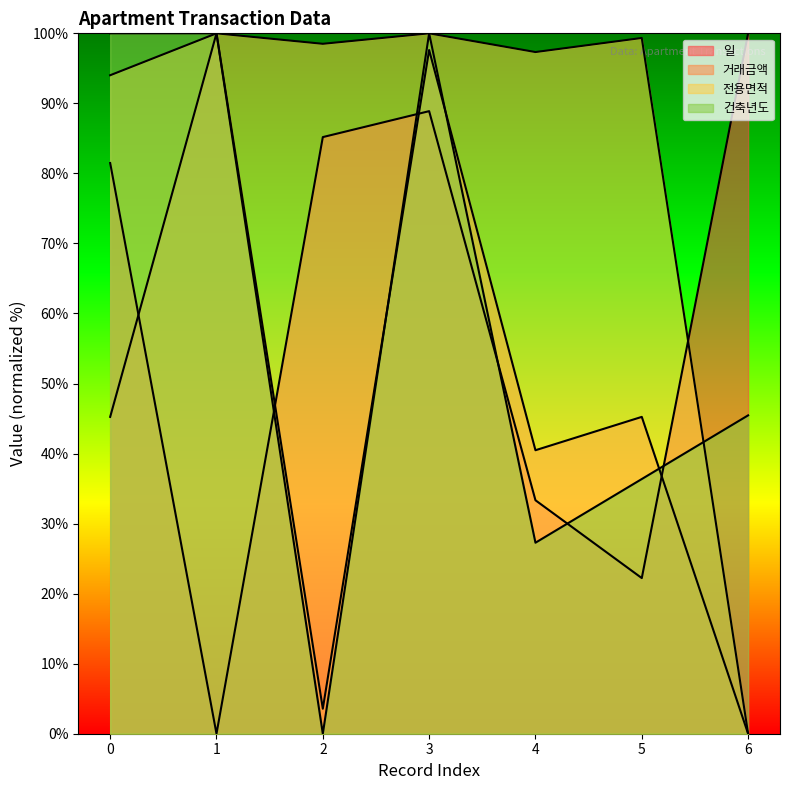

At how many categories does at least one series exceed 6?

7